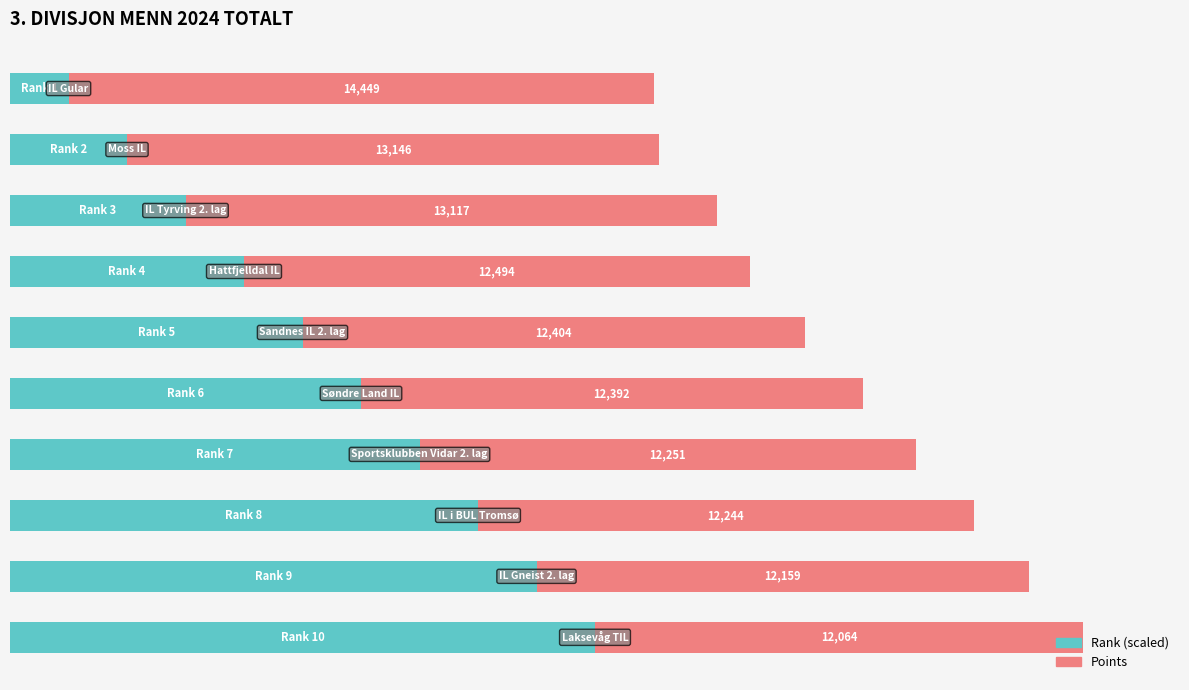

Reading left to right, what are all the values shown in this chart?

Rank (out of 10, scaled %): 10.0	20.0	30.0	40.0	50.0	60.0	70.0	80.0	90.0	100.0
Points (% of max): 100.0	91.0	90.8	86.5	85.8	85.8	84.8	84.7	84.2	83.5